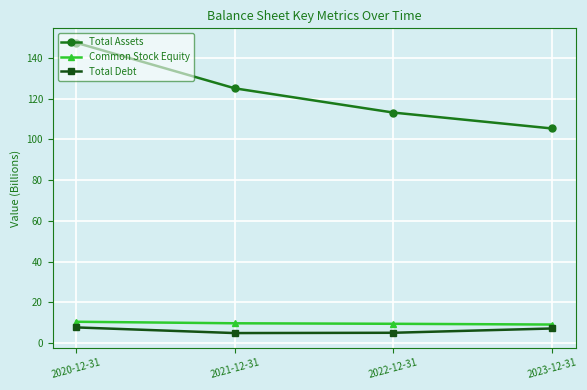

Which series changed the most between 2022-12-31 and 2023-12-31?

Total Assets